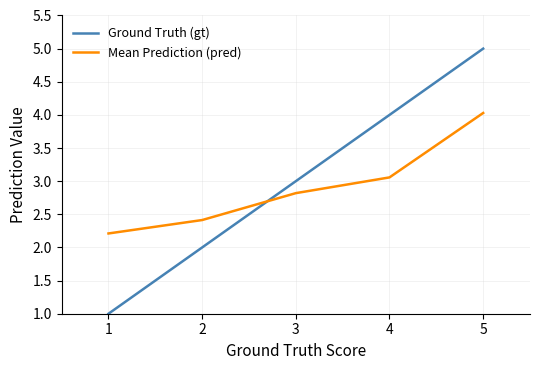

Reading left to right, extract all data points from this chart.

Ground Truth (gt): 1.0	2.0	3.0	4.0	5.0
Mean Prediction (pred): 2.2	2.4	2.8	3.1	4.0